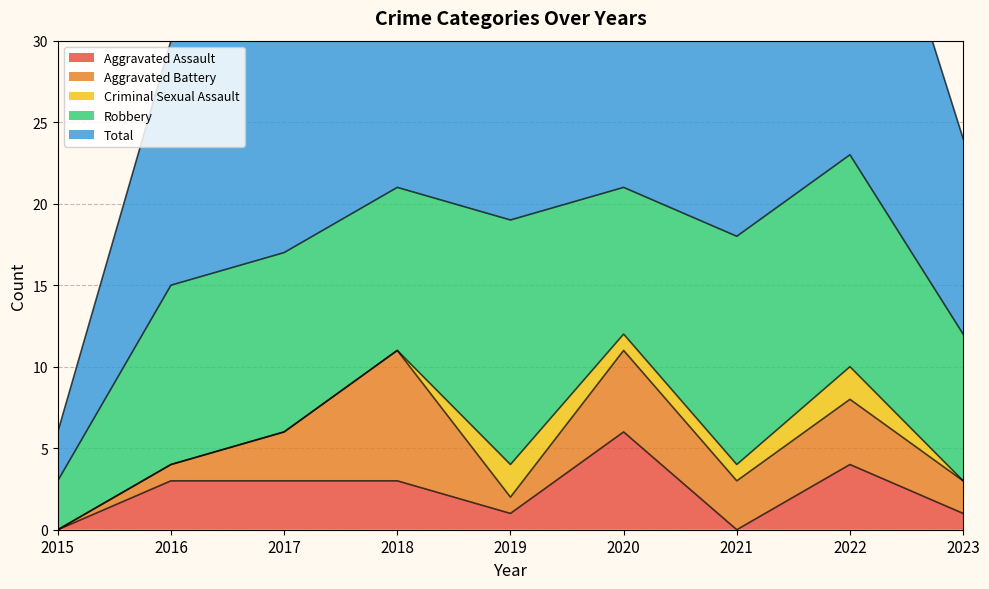

What is the average value of the Aggravated Battery series?

3